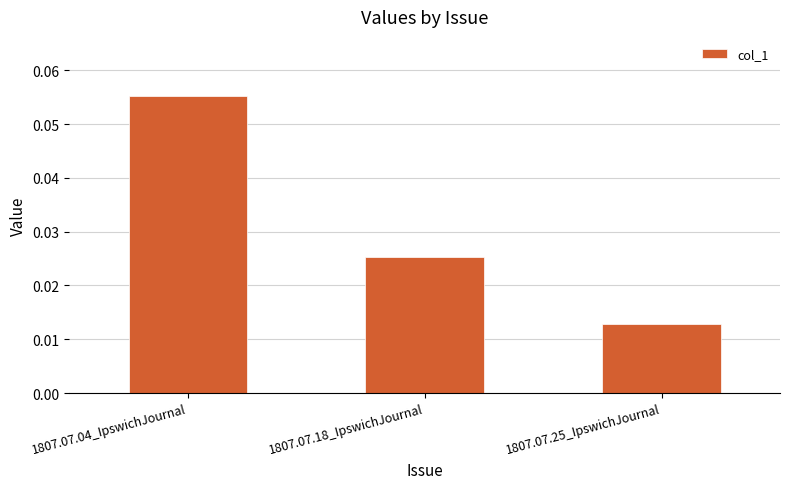

What is the label of the 3rd bar from the left?

1807.07.25_IpswichJournal